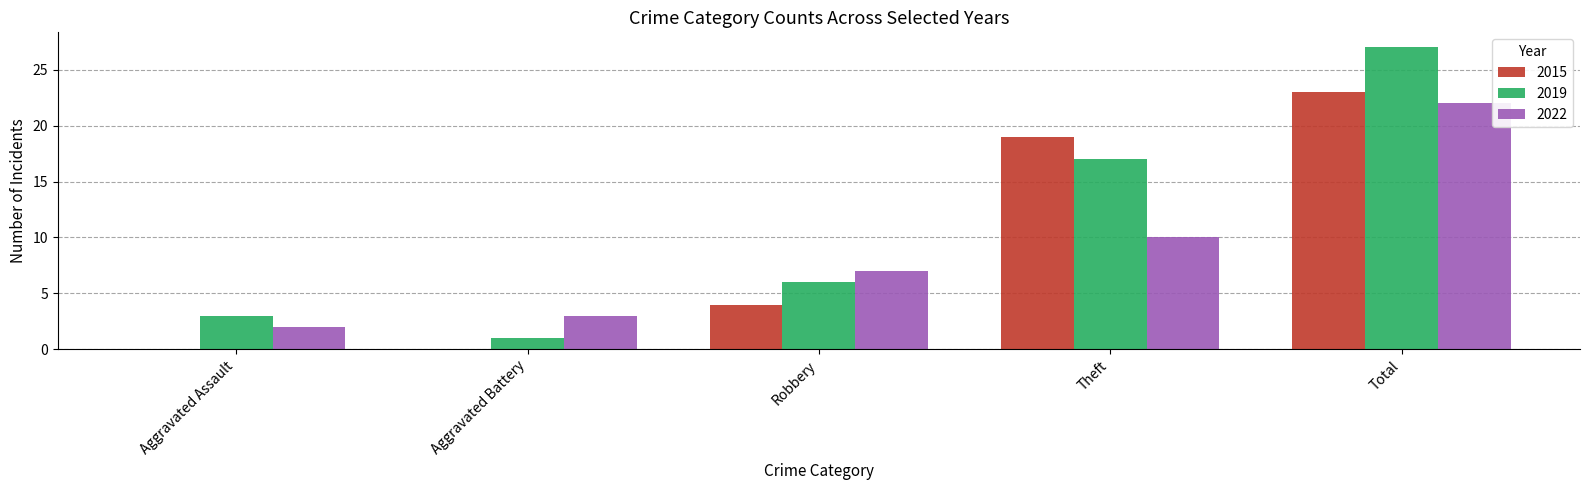

What is the spread (max minus min) of values at Total?

5